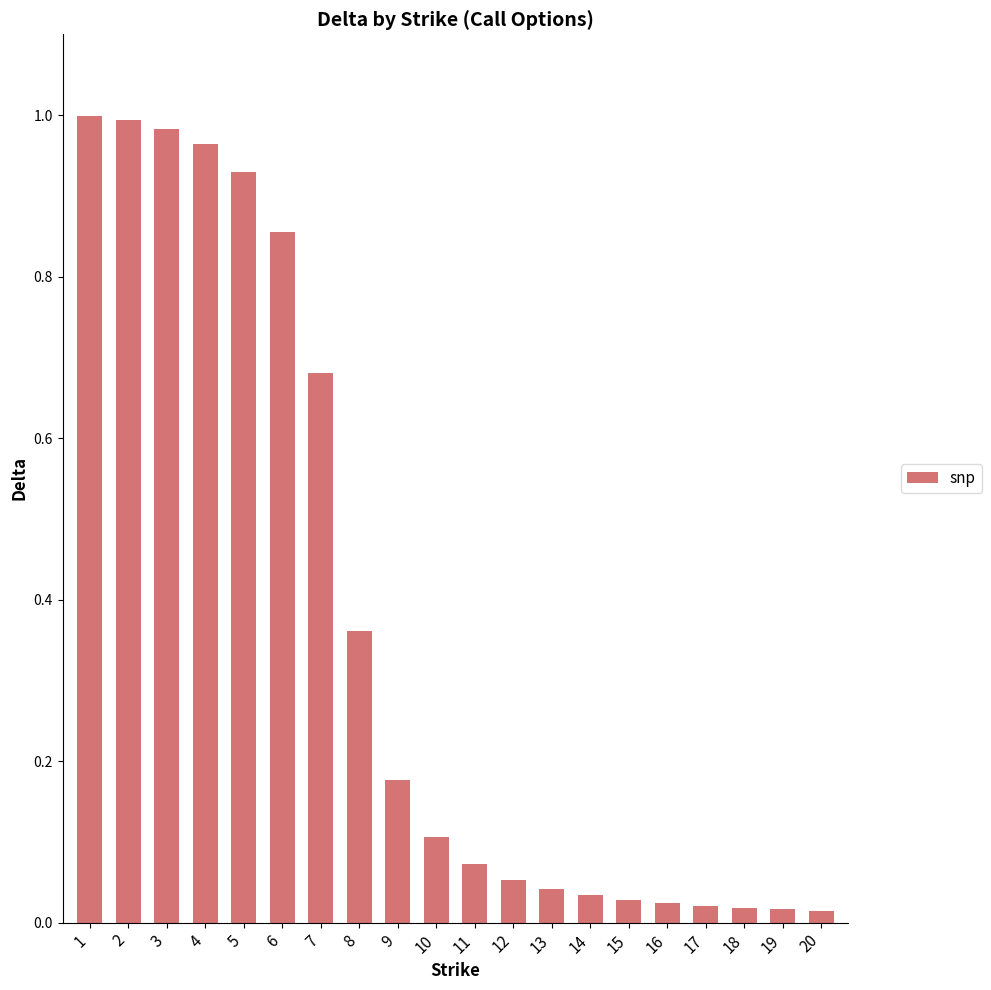

What is the sum of all values?

7.4